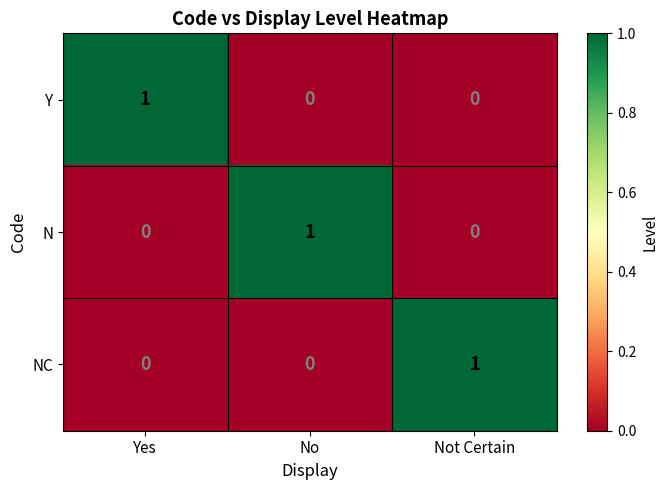

How many N values are between 0 and 1?

3